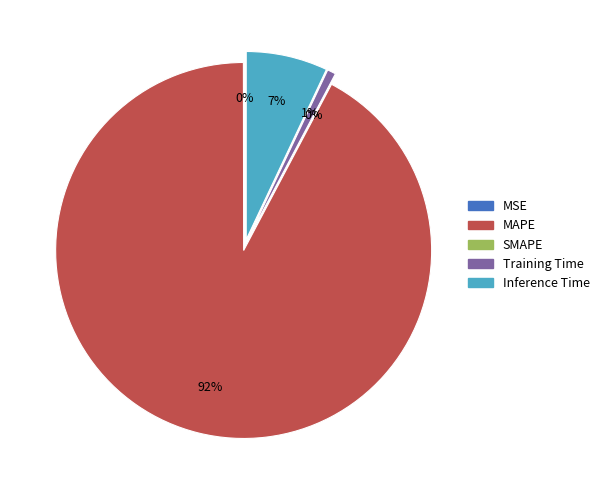

How many slices are in this pie chart?

5